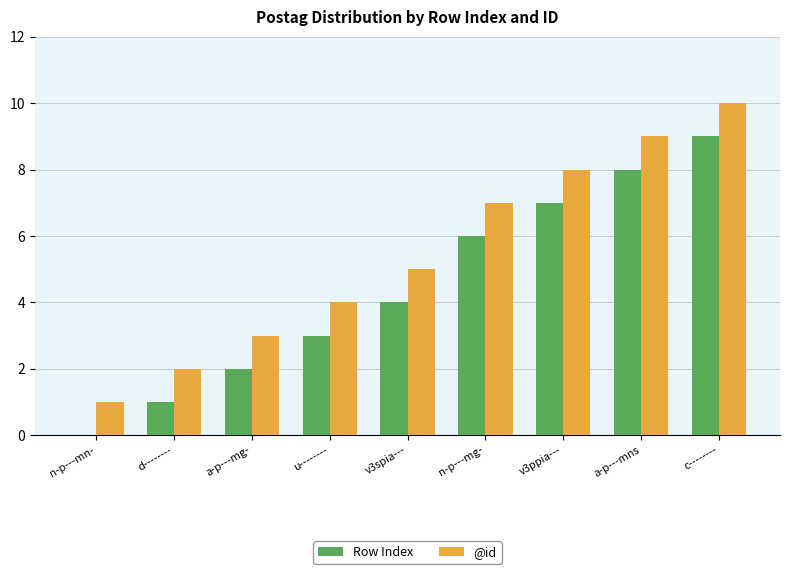

Is the value of @id at a-p---mns greater than the value of Row Index at v3spia---?

Yes